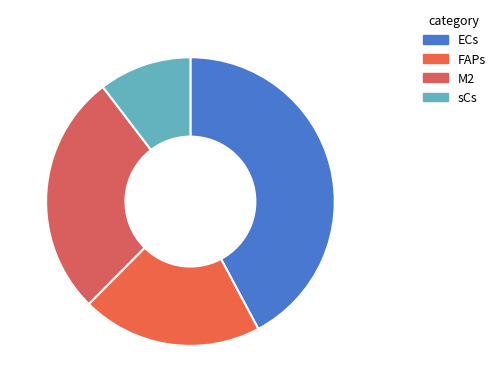

Does any single category account for the majority?

No